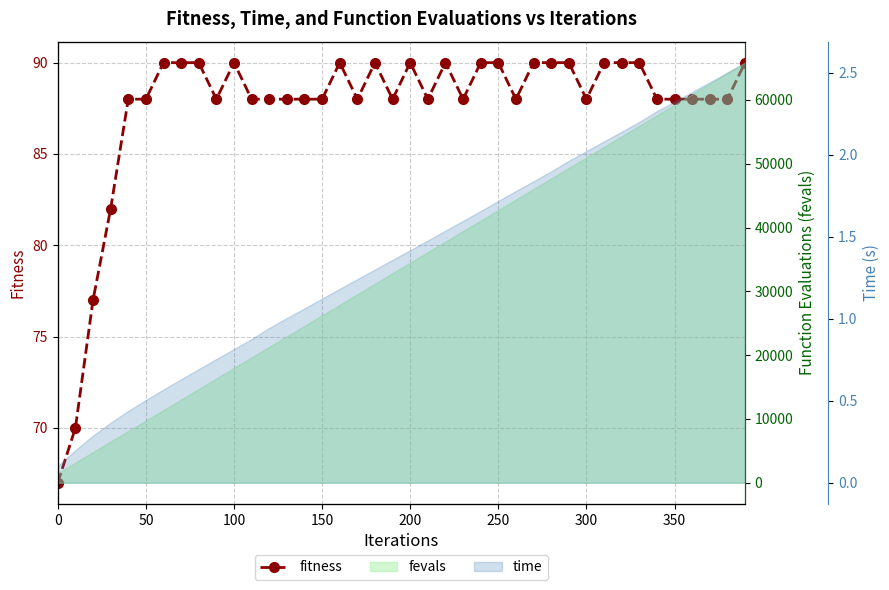

How many values are below 88?

4